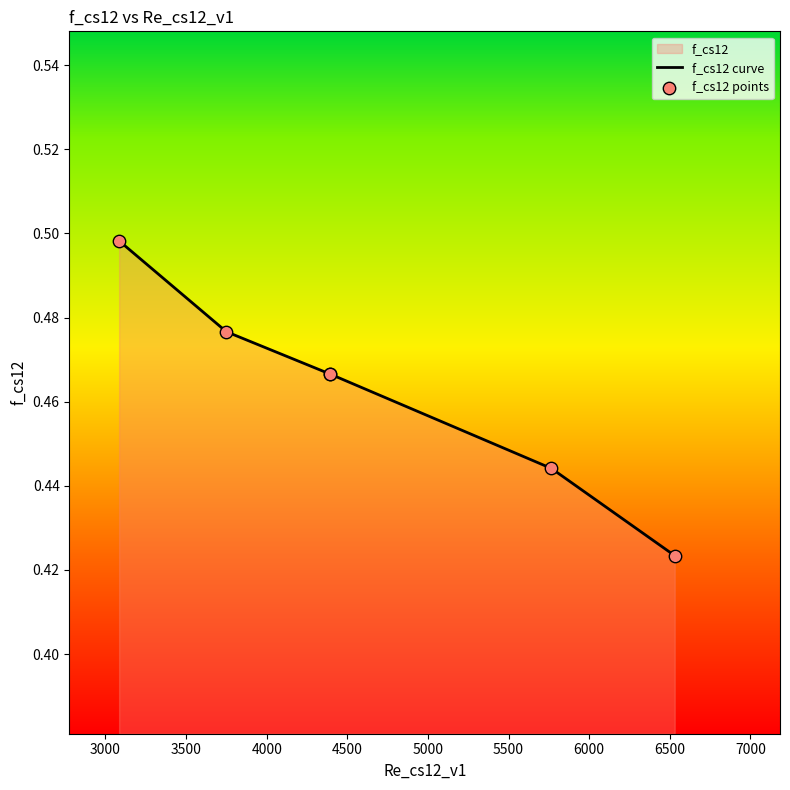

Which series reaches the minimum Y coordinate?

f_cs12 curve